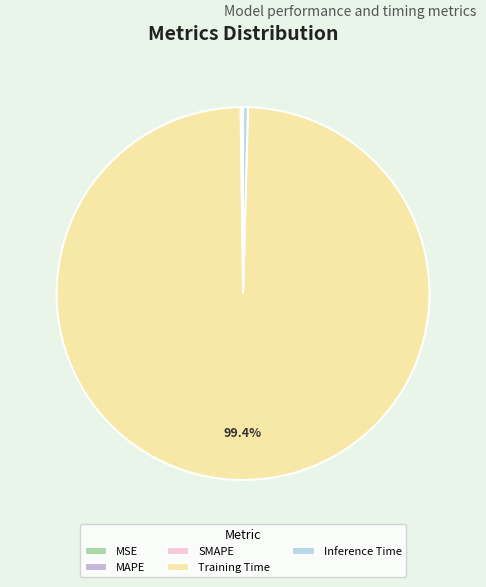

Rank the categories by value from highest to lowest.

Training Time, Inference Time, MAPE, SMAPE, MSE